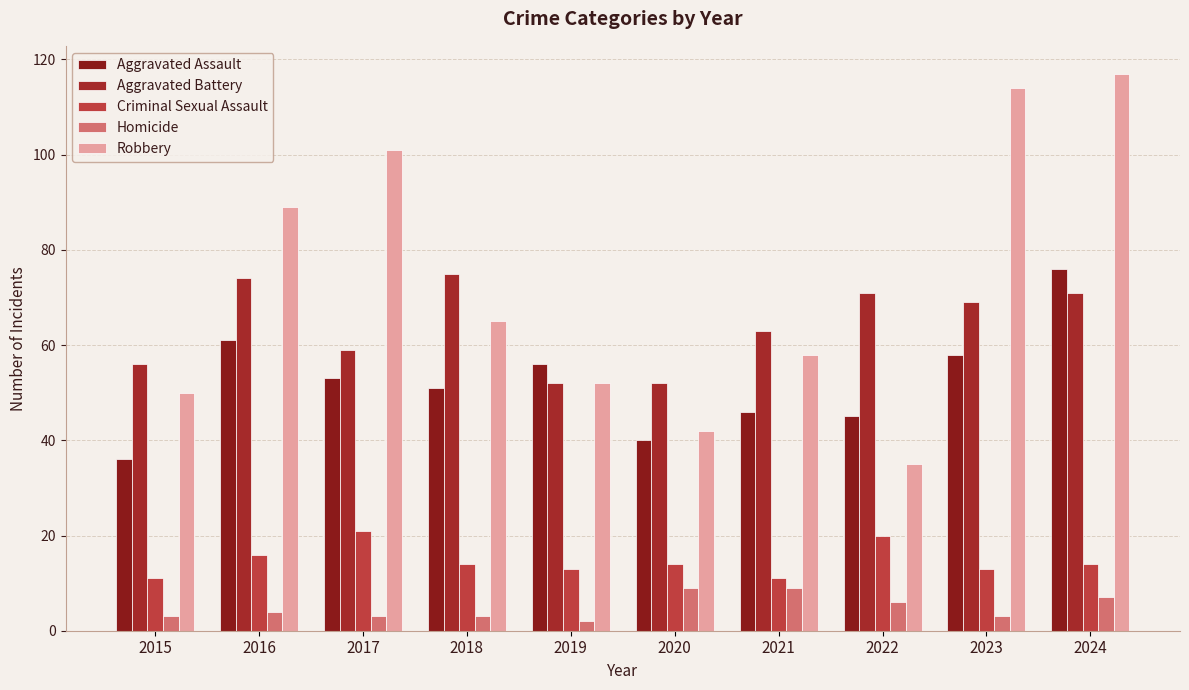

Count the number of categories in the chart.

10